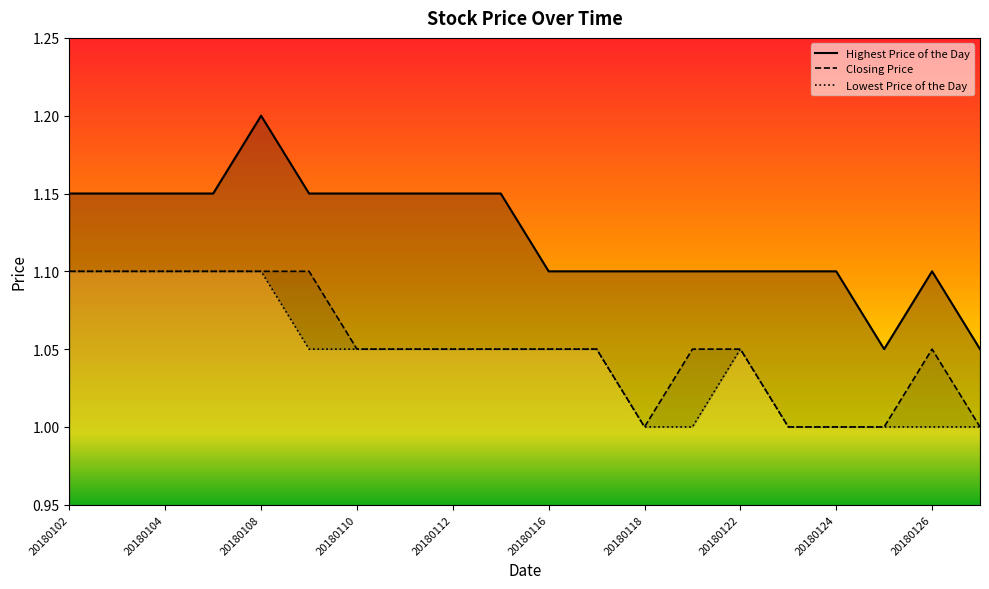

How many Closing Price values are between 1 and 2?

20